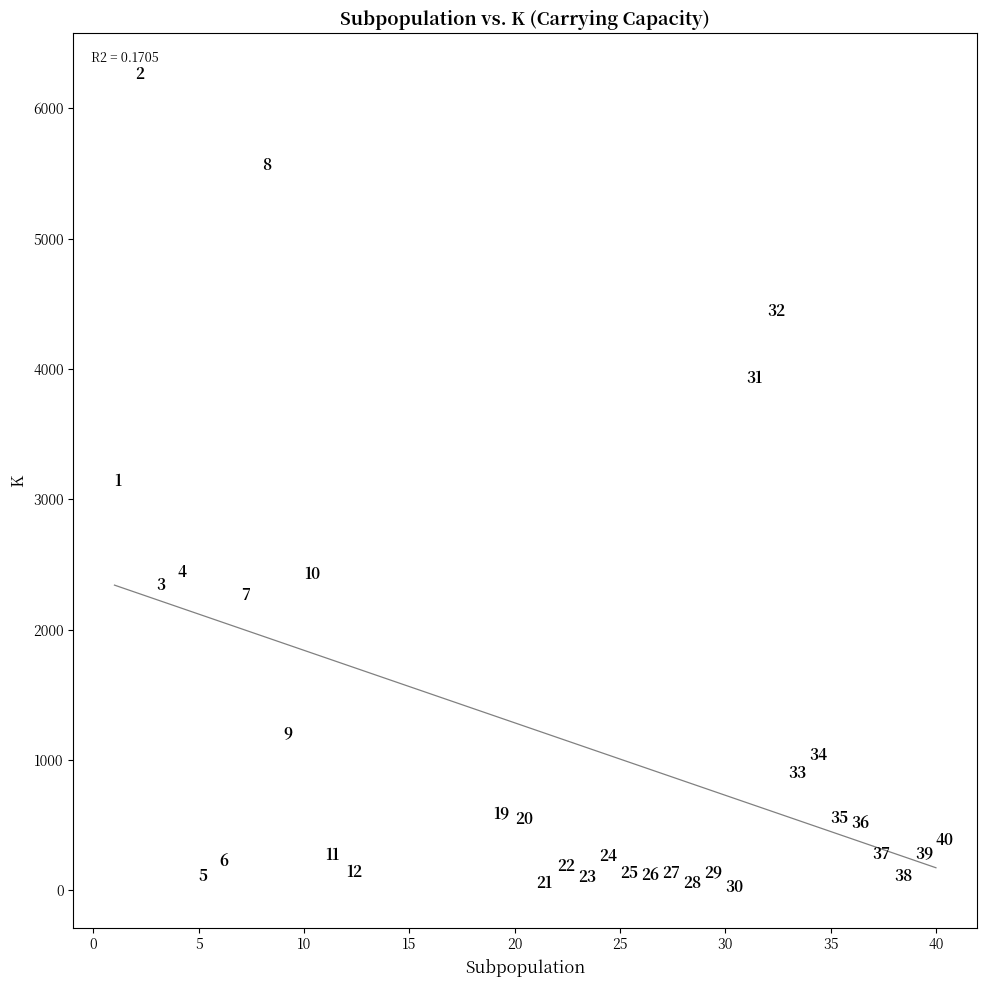

What is the range of X values (max minus min)?

39